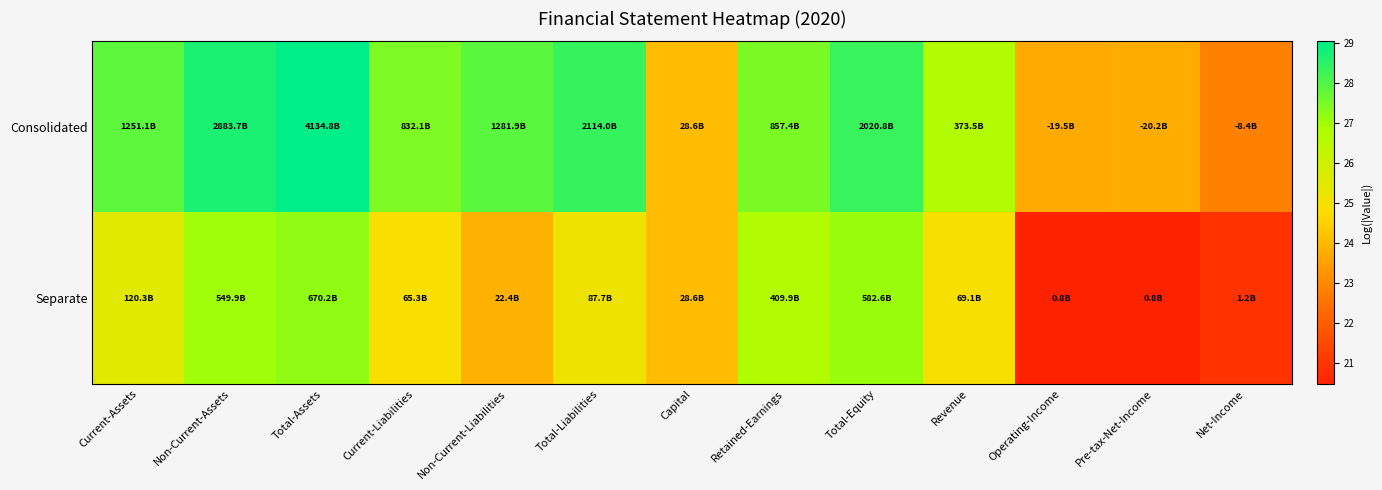

Which series has the largest total across all categories?

Consolidated